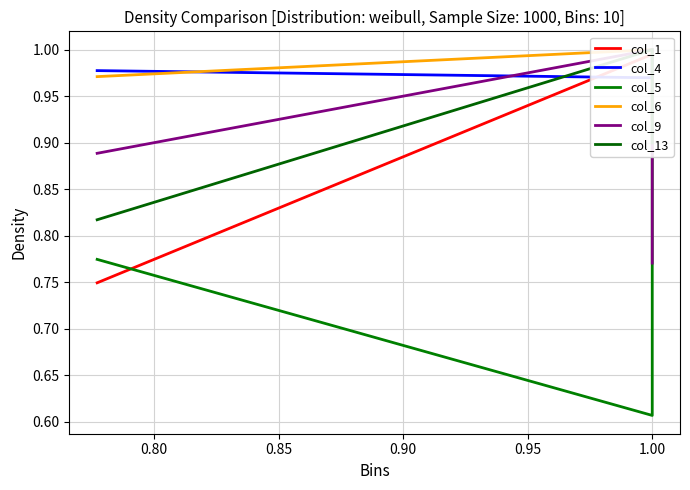

What is the sum of all col_1 values?

2.7